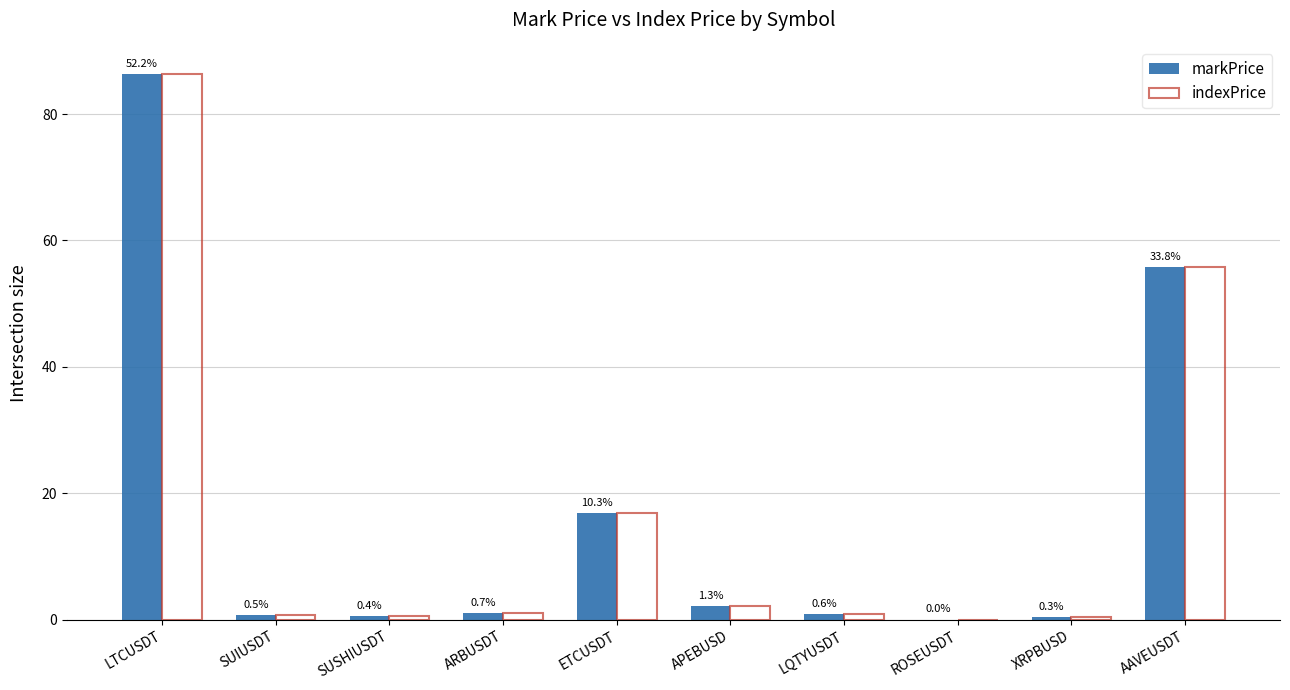

What are all the series names shown in the legend?

markPrice, indexPrice